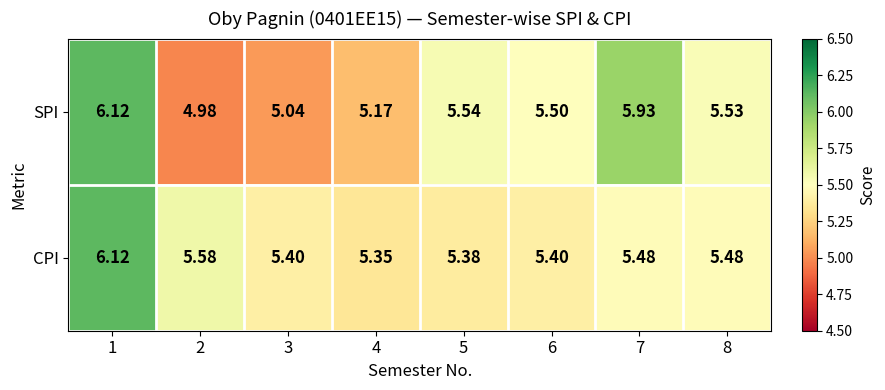

Which series has the largest total across all categories?

CPI